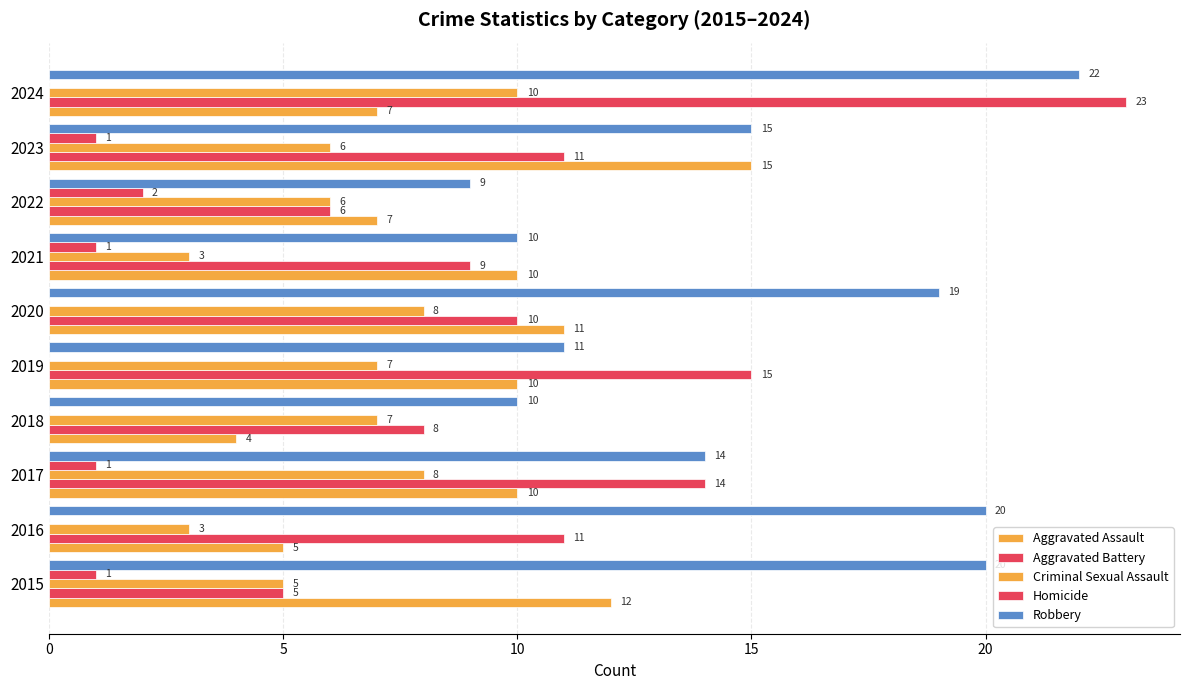

How many data points does each series have?

10